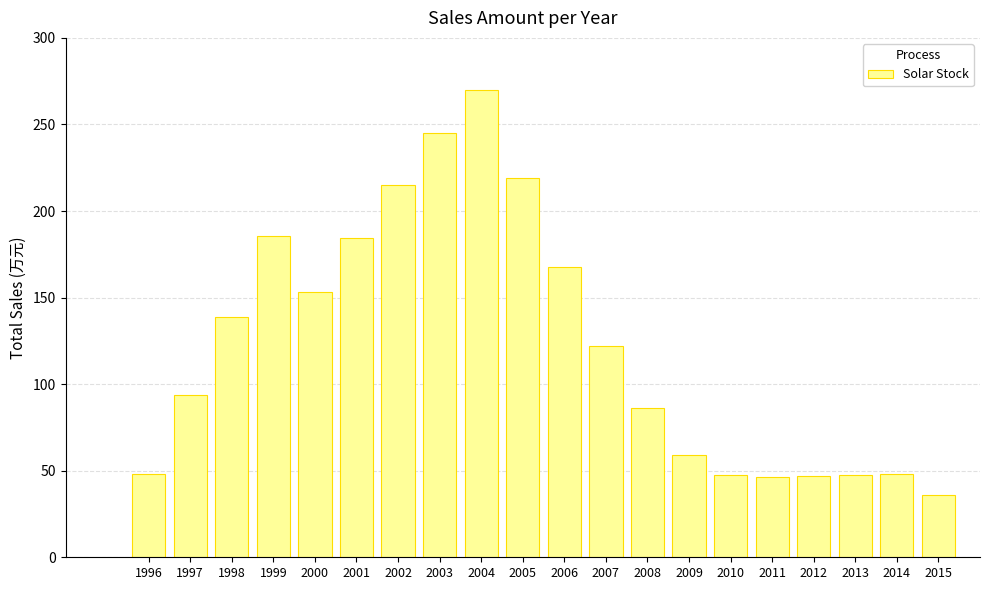

What is the value of the 17th bar from the left?

47.0